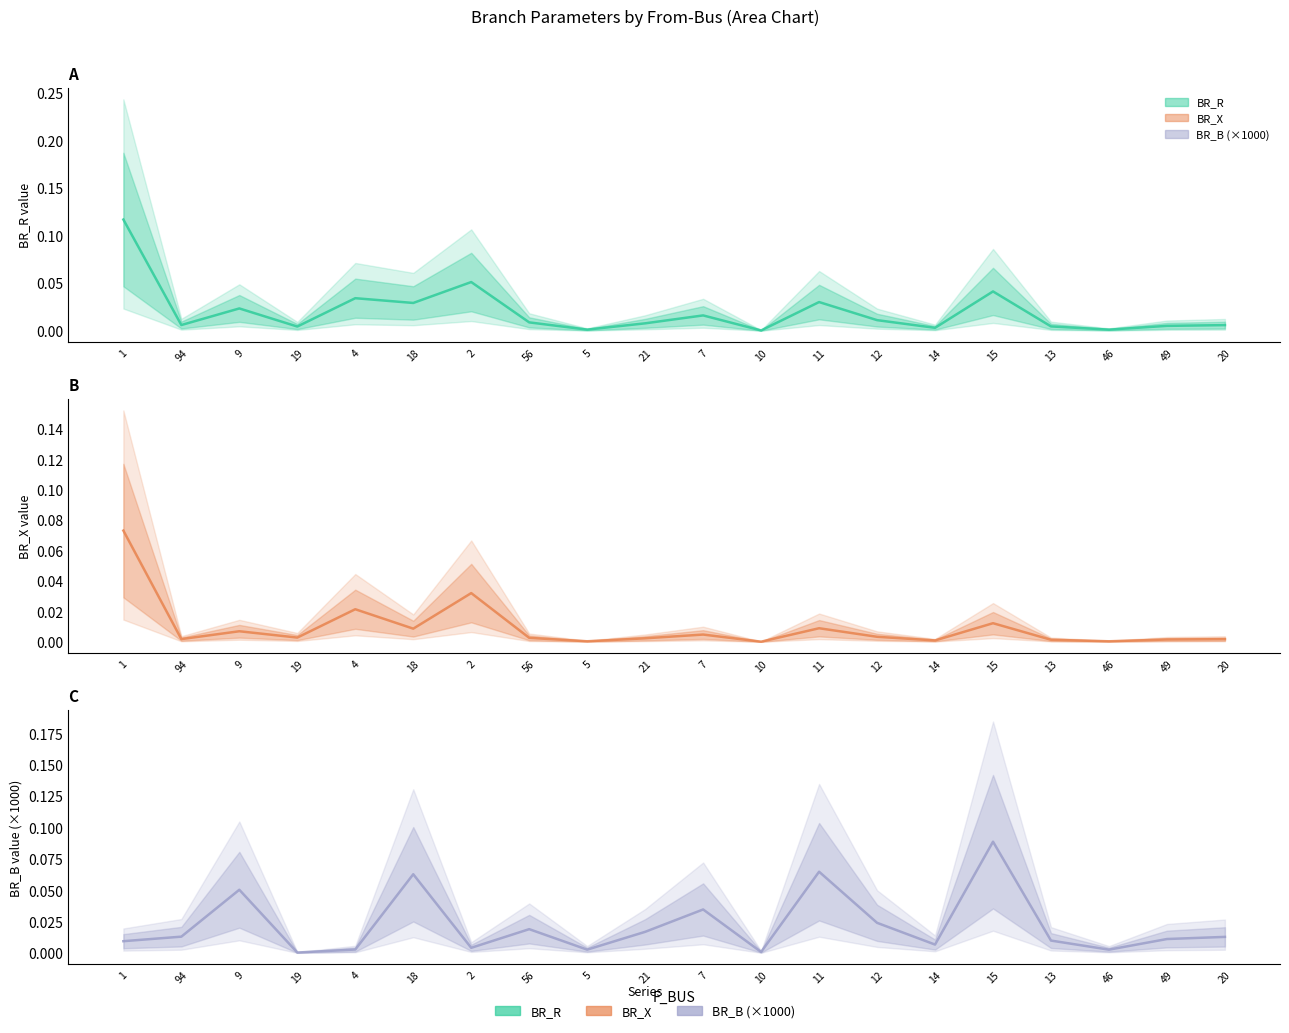

In BR_R (mean), how many points are lower than both neighbors (excluding endpoints)?

7